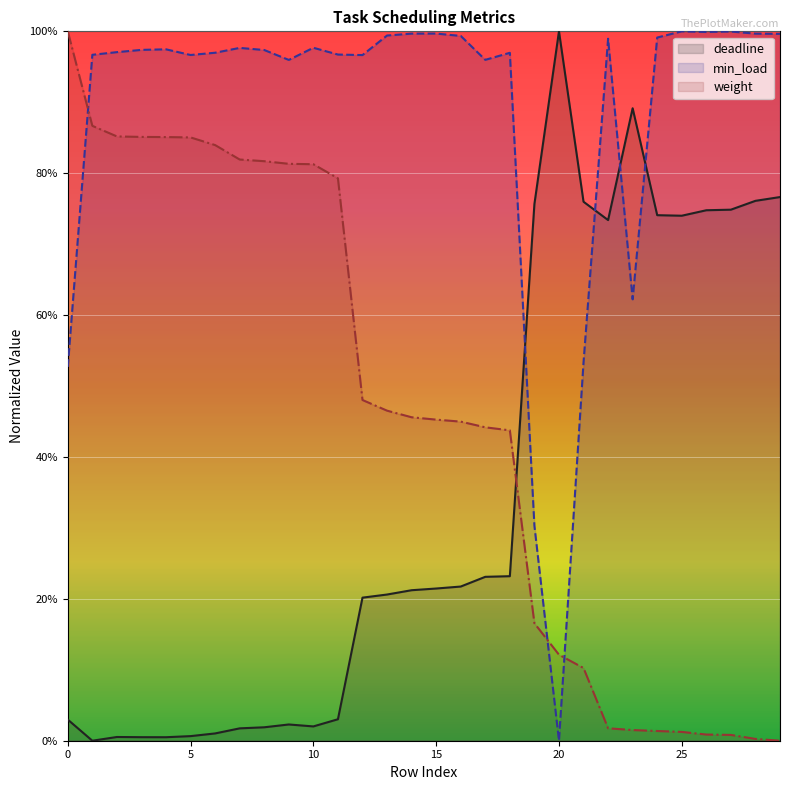

Reading right to left, transcribe all the data shown in this chart.

deadline: 29=0.8	28=0.8	27=0.7	26=0.7	25=0.7	24=0.7	23=0.9	22=0.7	21=0.8	20=1.0	19=0.8	18=0.2	17=0.2	16=0.2	15=0.2	14=0.2	13=0.2	12=0.2	11=0.0	10=0.0	9=0.0	8=0.0	7=0.0	6=0.0	5=0.0	4=0.0	3=0.0	2=0.0	1=0.0	0=0.0
min_load: 29=1.0	28=1.0	27=1.0	26=1.0	25=1.0	24=1.0	23=0.6	22=1.0	21=0.5	20=0.0	19=0.3	18=1.0	17=1.0	16=1.0	15=1.0	14=1.0	13=1.0	12=1.0	11=1.0	10=1.0	9=1.0	8=1.0	7=1.0	6=1.0	5=1.0	4=1.0	3=1.0	2=1.0	1=1.0	0=0.5
weight: 29=0.0	28=0.0	27=0.0	26=0.0	25=0.0	24=0.0	23=0.0	22=0.0	21=0.1	20=0.1	19=0.2	18=0.4	17=0.4	16=0.4	15=0.5	14=0.5	13=0.5	12=0.5	11=0.8	10=0.8	9=0.8	8=0.8	7=0.8	6=0.8	5=0.9	4=0.9	3=0.9	2=0.9	1=0.9	0=1.0